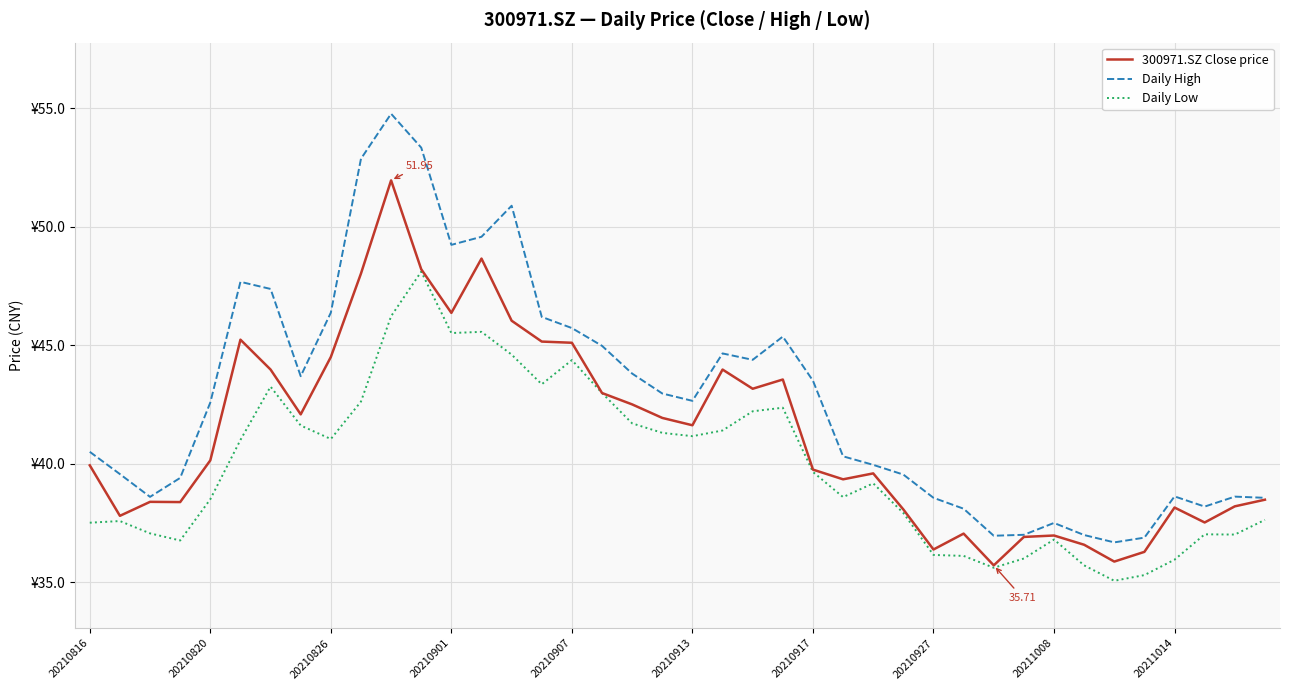

True or false: Daily High and Daily Low cross at least once.

False